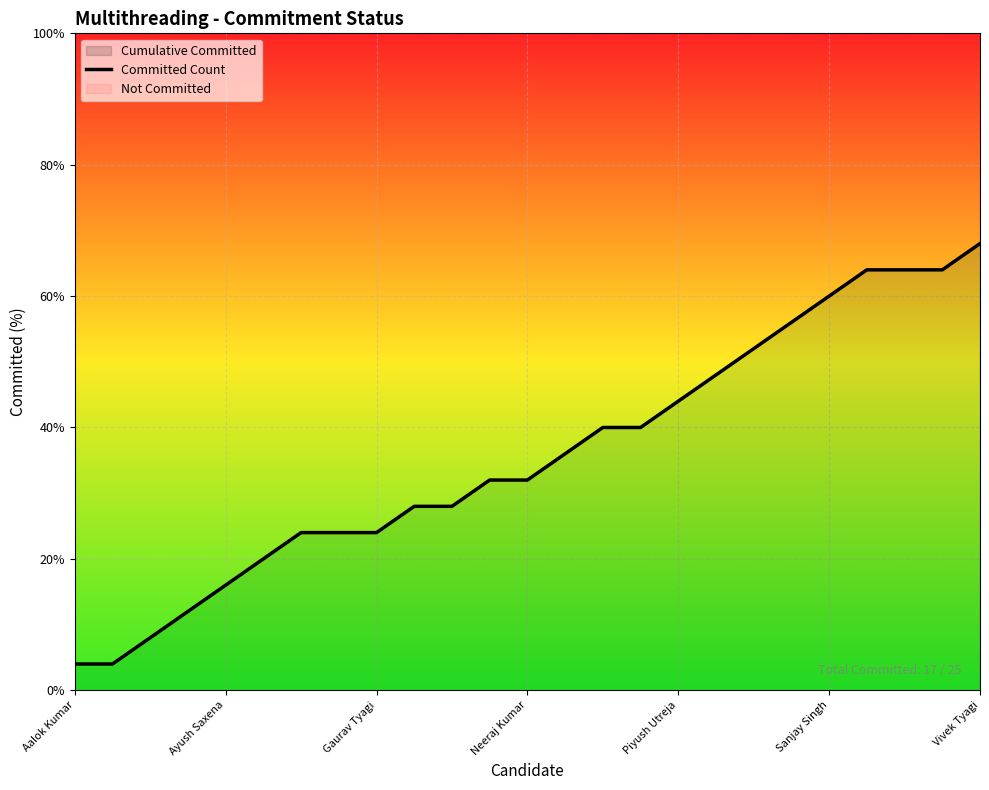

The chart shows a value of 3 at 18. True or false?

False